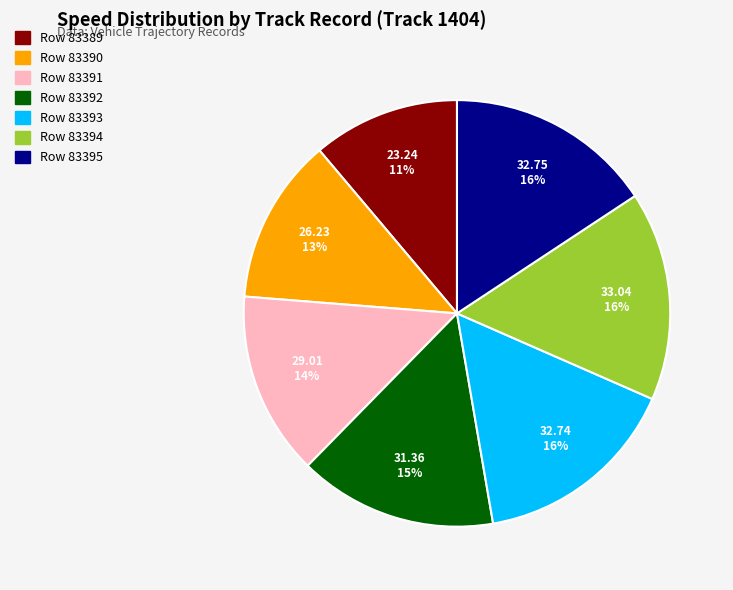

To the nearest percent, what is the average slice percentage?

14%